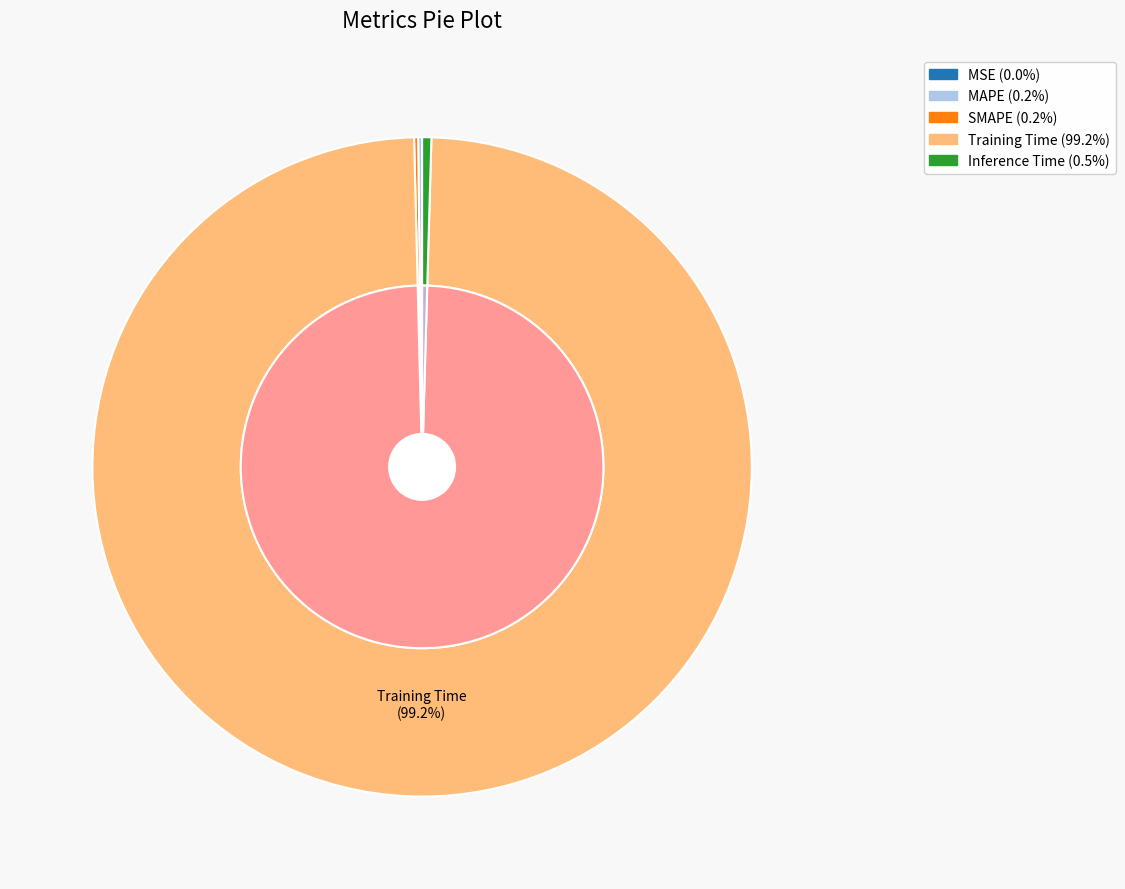

To the nearest percent, what is the combined percentage of Training Time and Inference Time?

100%